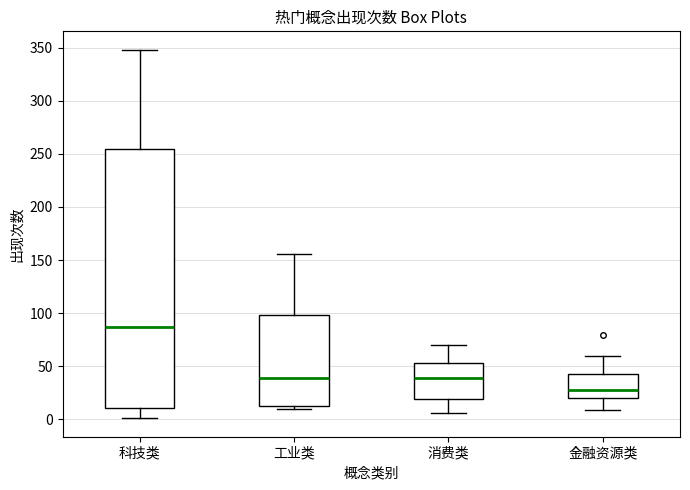

Where is the upper edge of the box for 科技类 on the y-axis? The values are not printed on the chart, so give them approximately, as read against the axis.

255